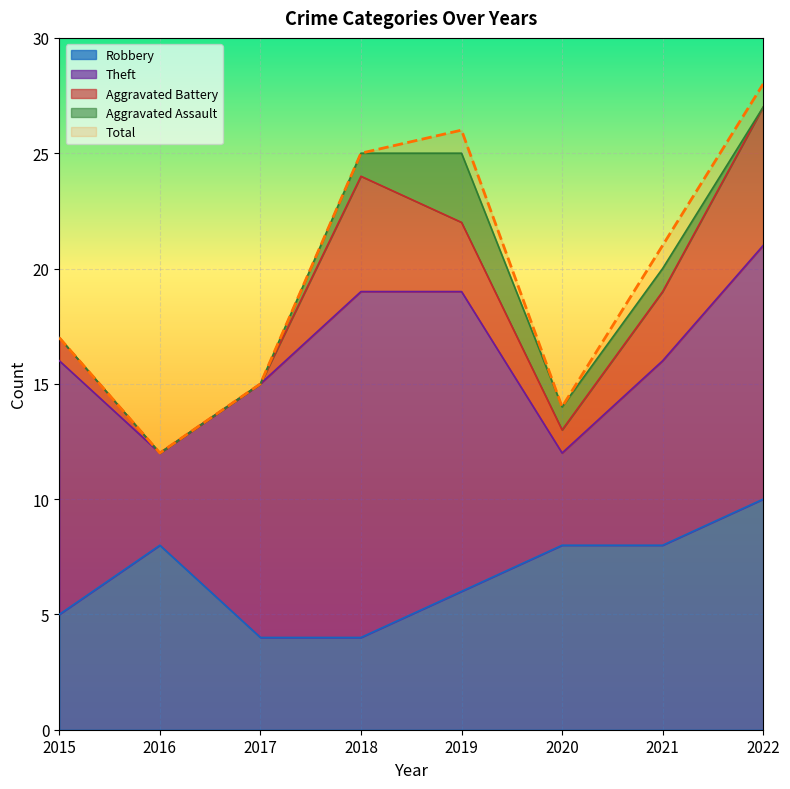

How many interior local peaks does the Aggravated Assault series have?

1